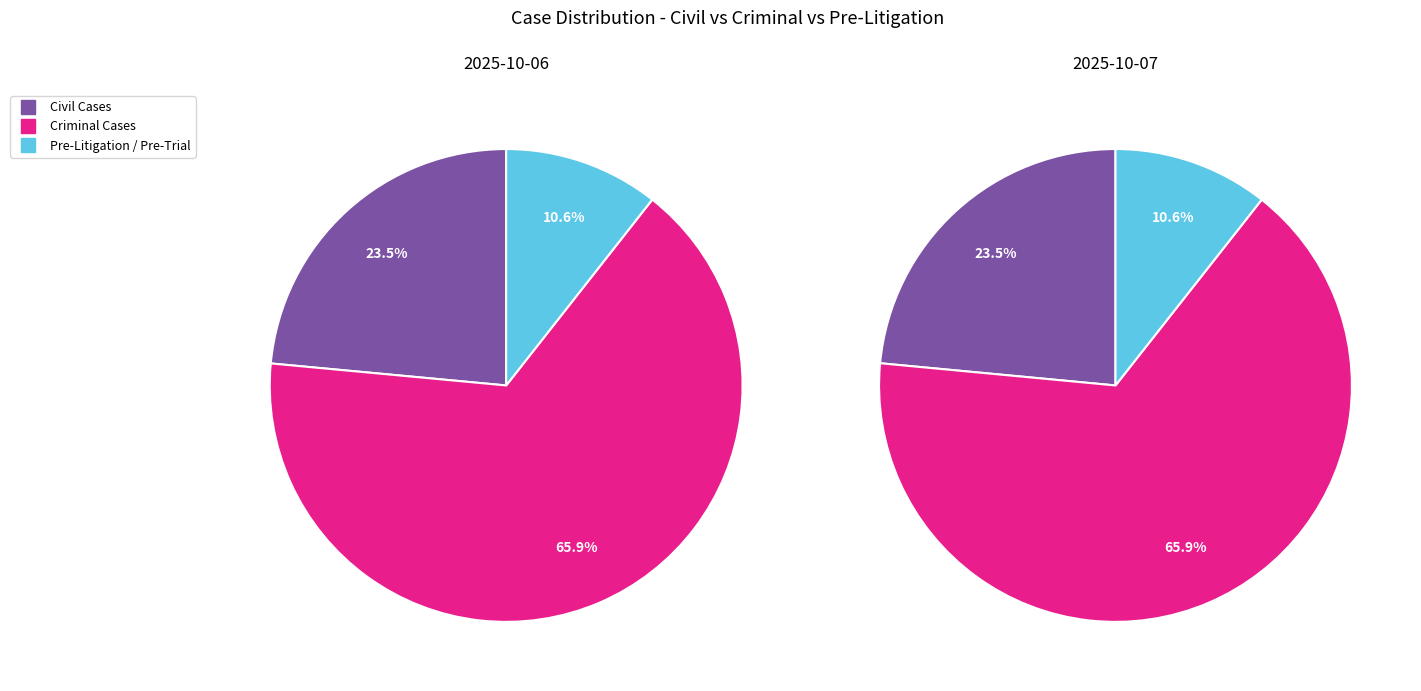

How much of the chart is everything except 2025-10-06?

50.0%